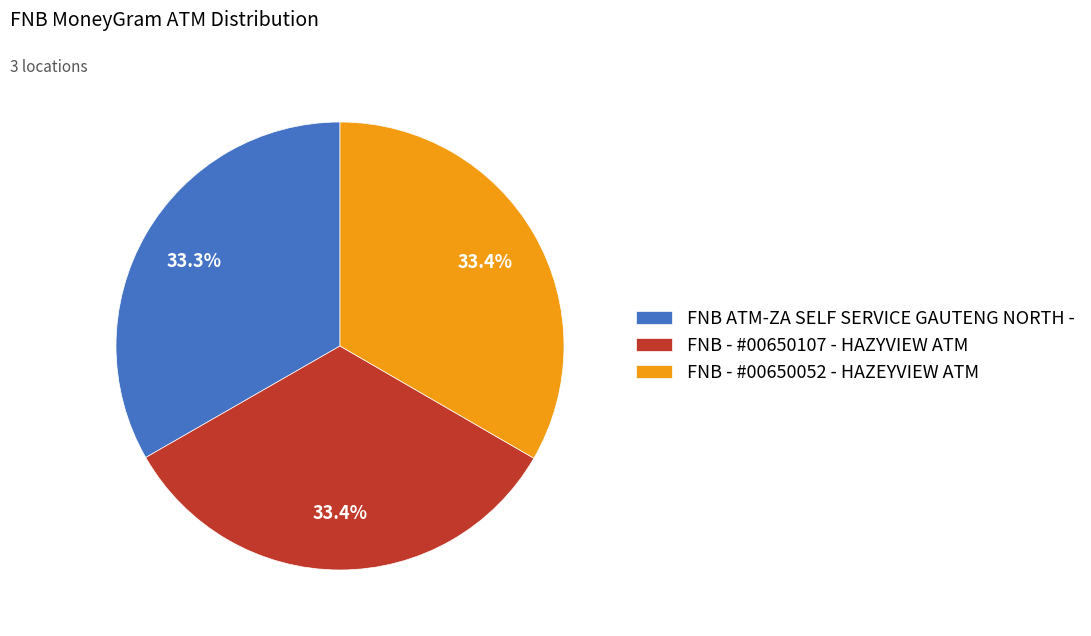

Do FNB - #00650107 - HAZYVIEW ATM and FNB ATM-ZA SELF SERVICE GAUTENG NORTH - together represent more than half of the pie?

Yes